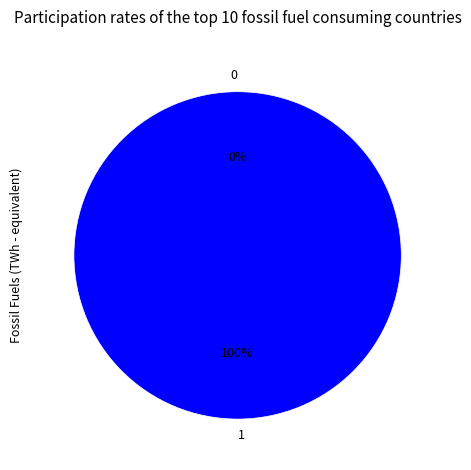

What is the total percentage of 1 and 0?

100.0%